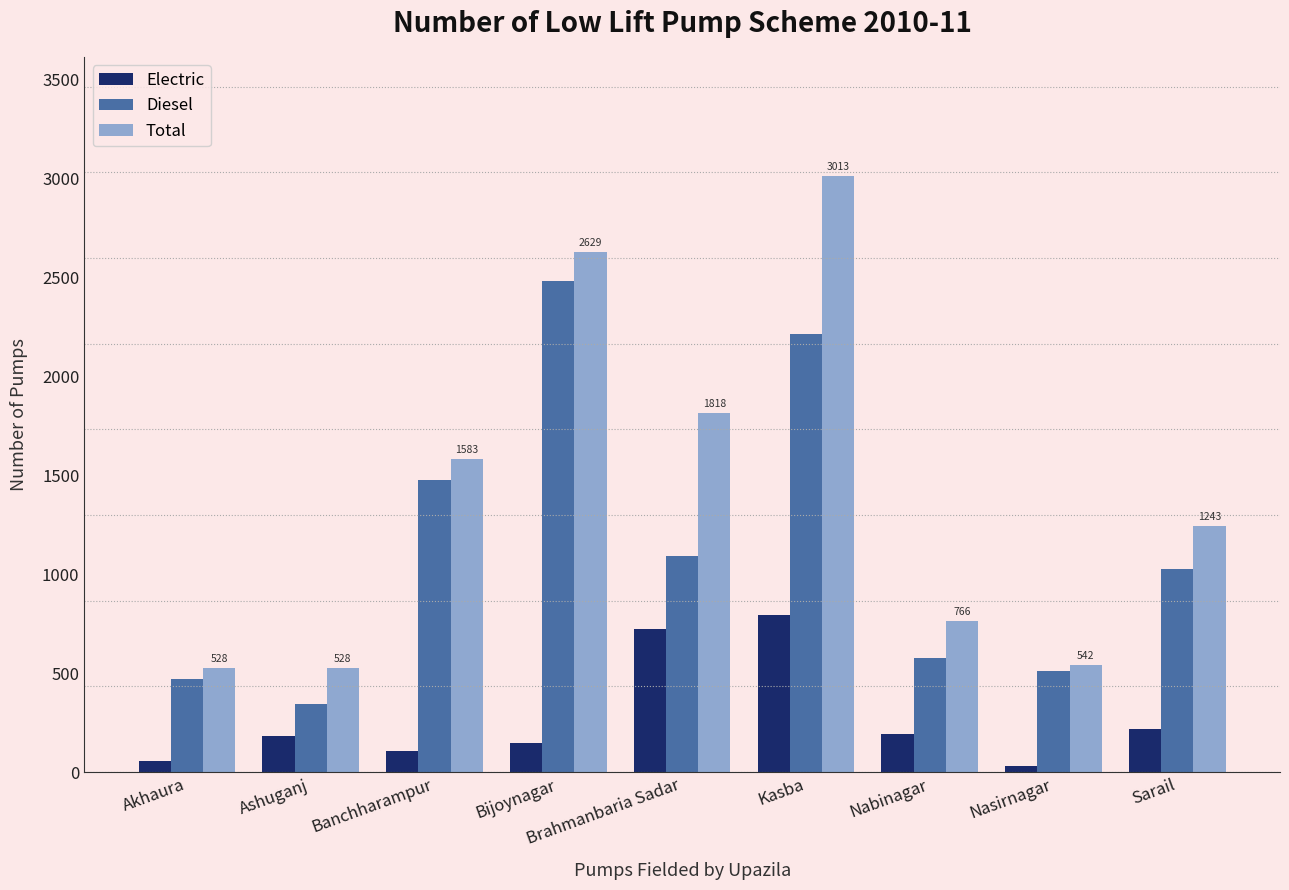

Which series has the widest spread of values?

Total